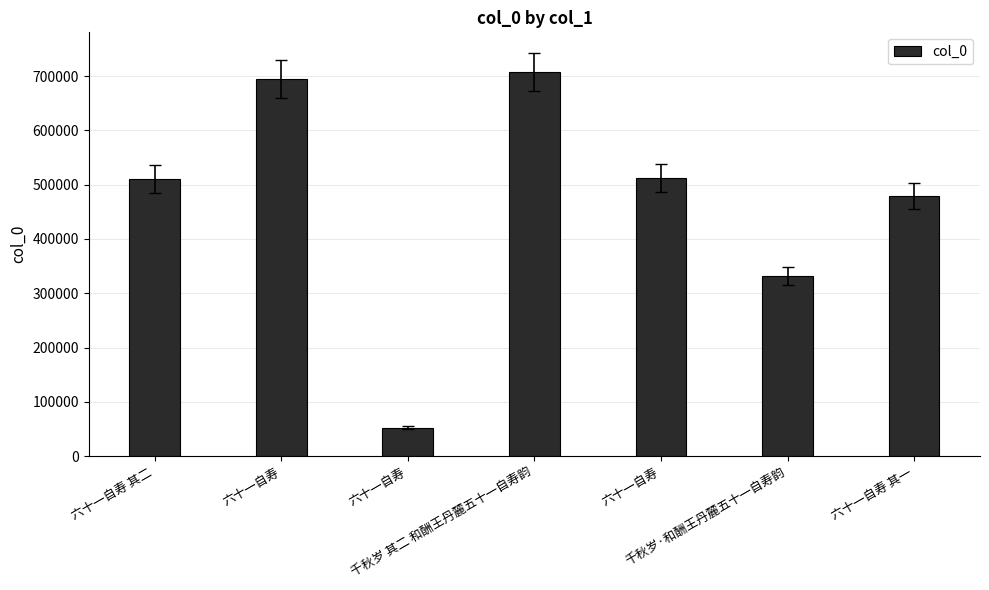

Rank the categories by value from highest to lowest.

千秋岁 其二 和酬王丹麓五十一自寿韵, 六十一自寿, 六十一自寿, 六十一自寿 其二, 六十一自寿 其一, 千秋岁·和酬王丹麓五十一自寿韵, 六十一自寿